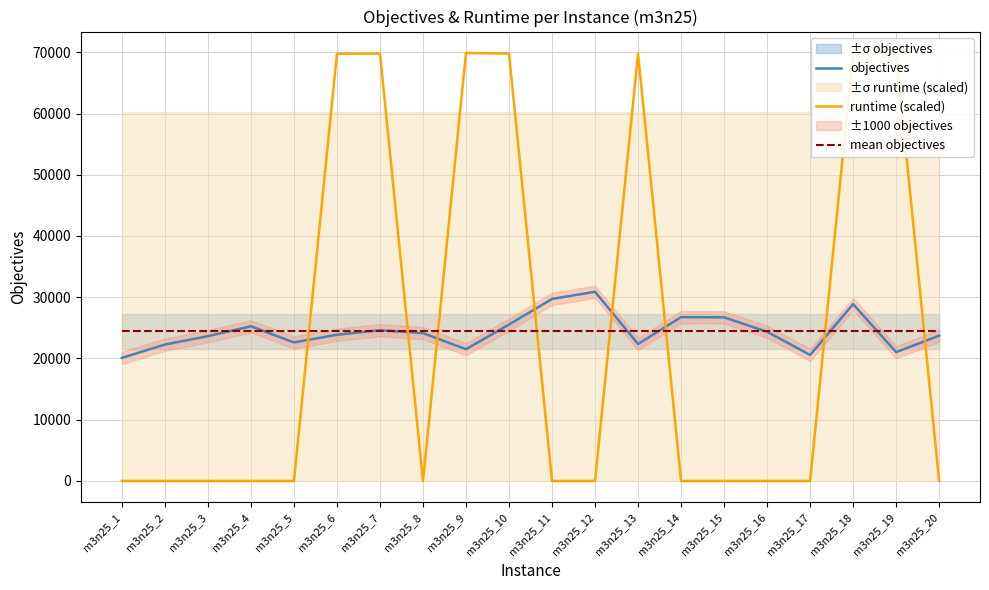

What is the value of the mean objectives point at the 10th from the left?

24430.0